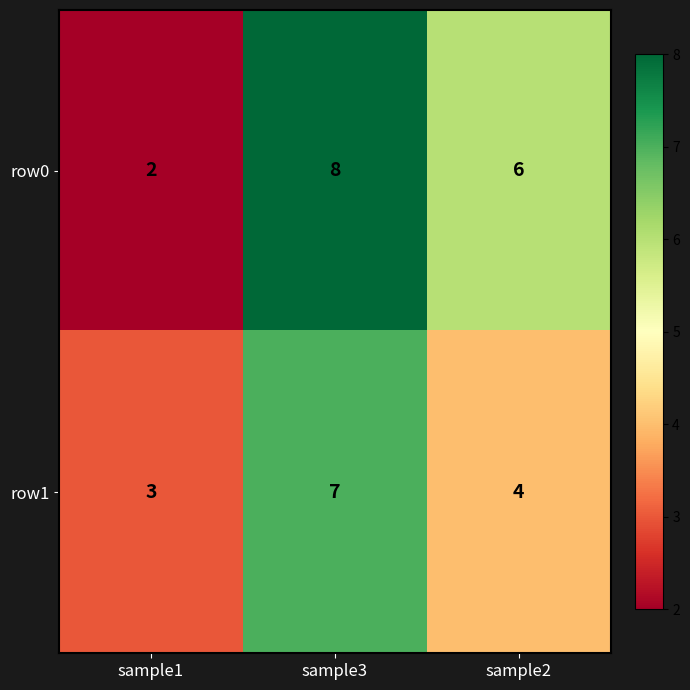

The value of row0 at sample3 is 5. True or false?

False